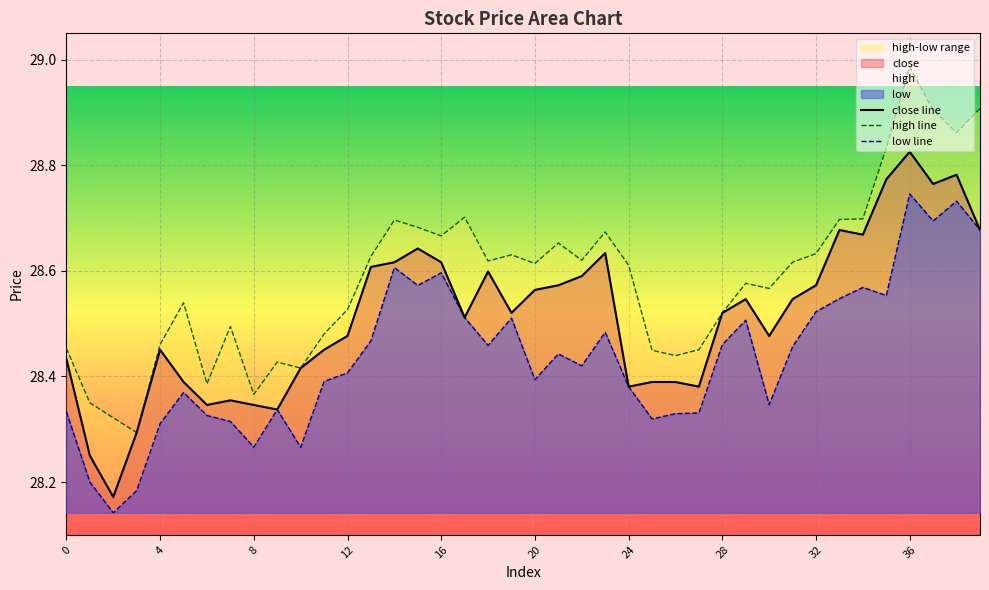

Is the value of high line at 19 greater than the value of close line at 28?

Yes